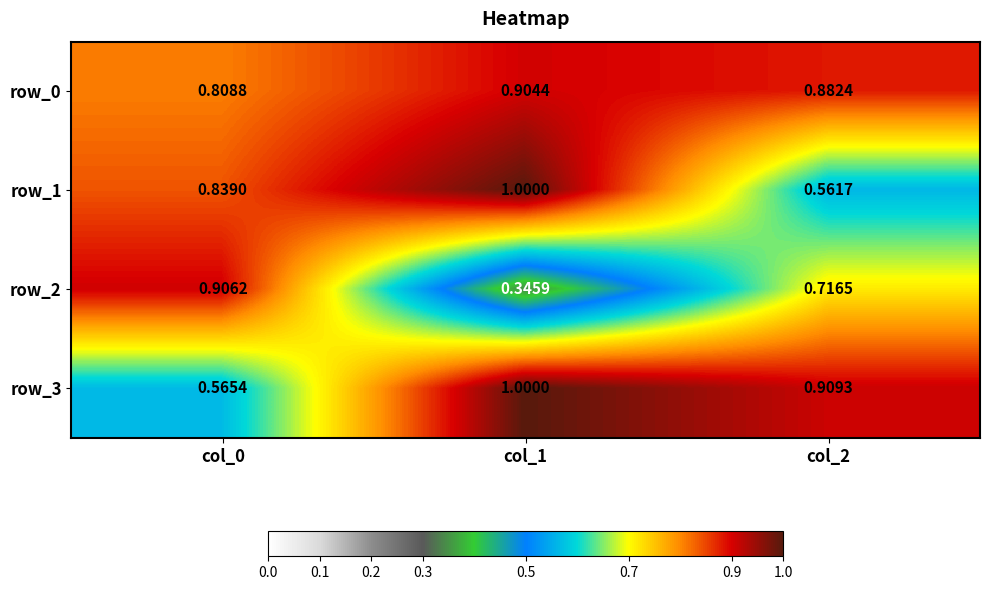

Is it true that row_3 equals 0.3 at col_2?

False